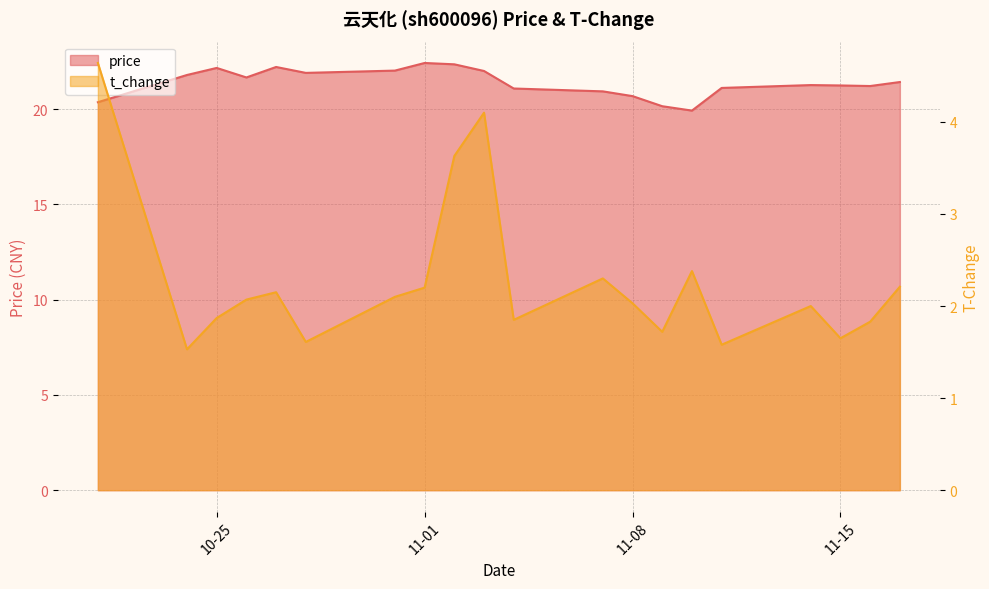

Which label corresponds to the largest value in the chart?

11-01